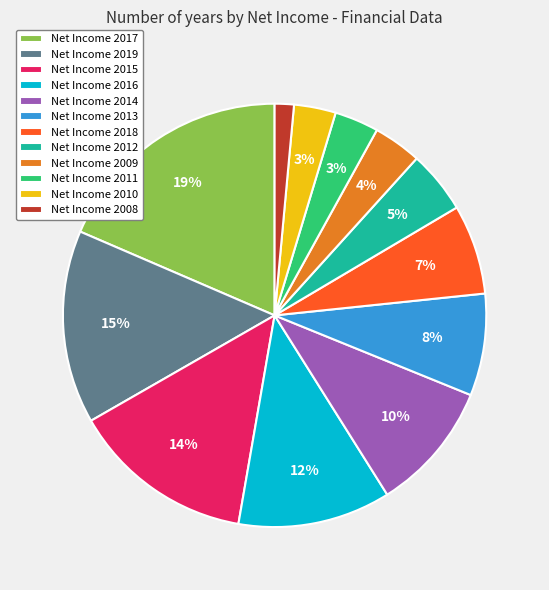

Combined, do Net Income 2017 and Net Income 2018 account for over 50%?

No